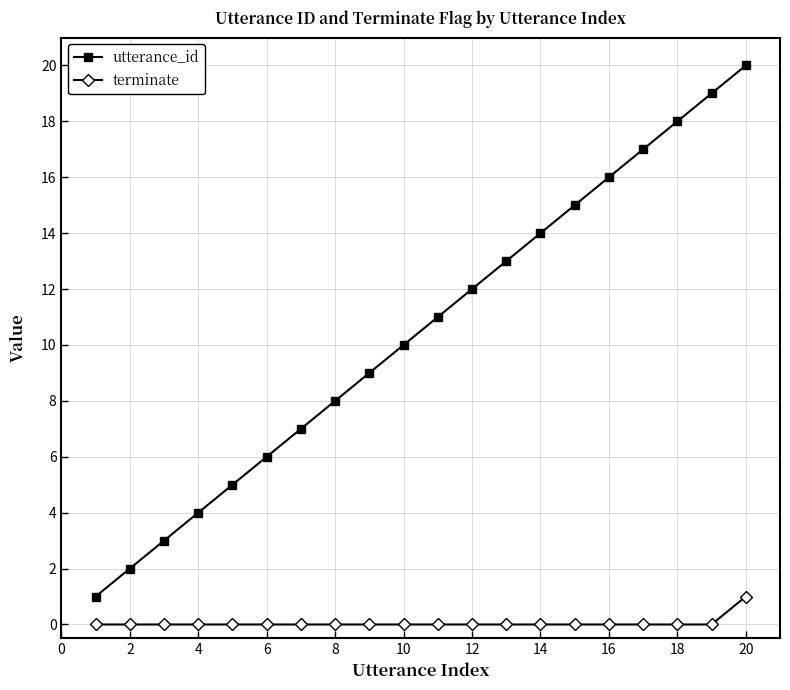

What is the maximum value shown in the chart?

20